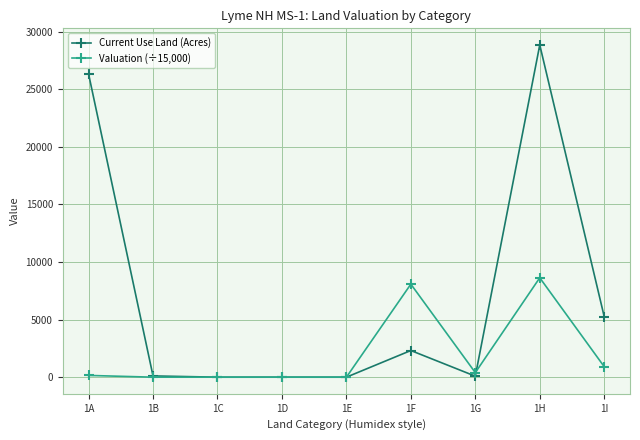

How many categories are shown in the chart?

9